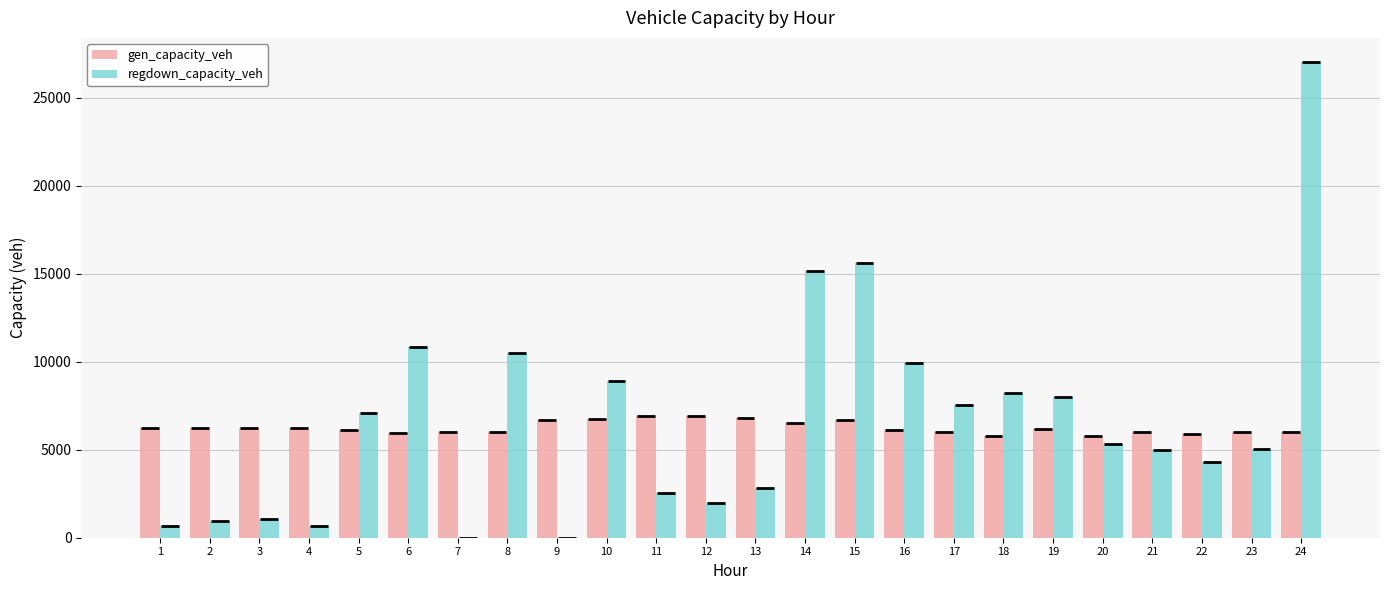

What is the value of the regdown_capacity_veh bar at the 14th from the left?

15180.3